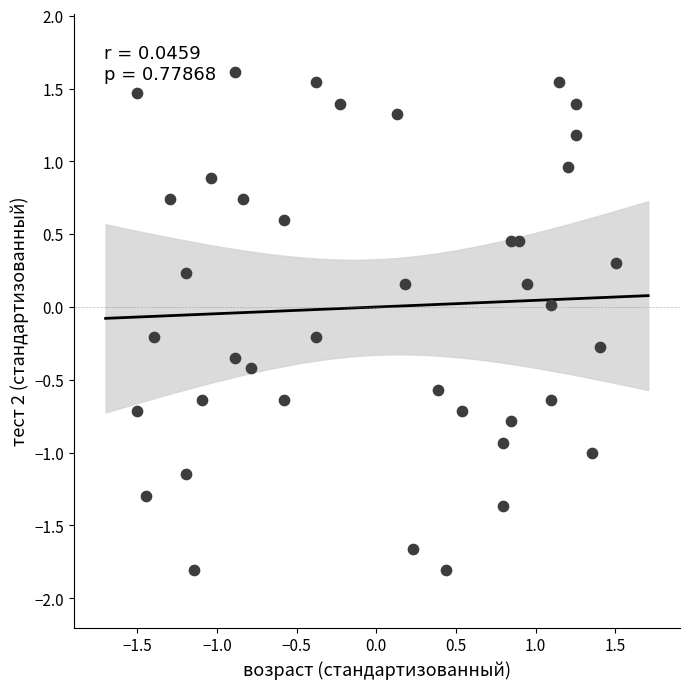

What is the range of Y values (max minus min)?

3.4